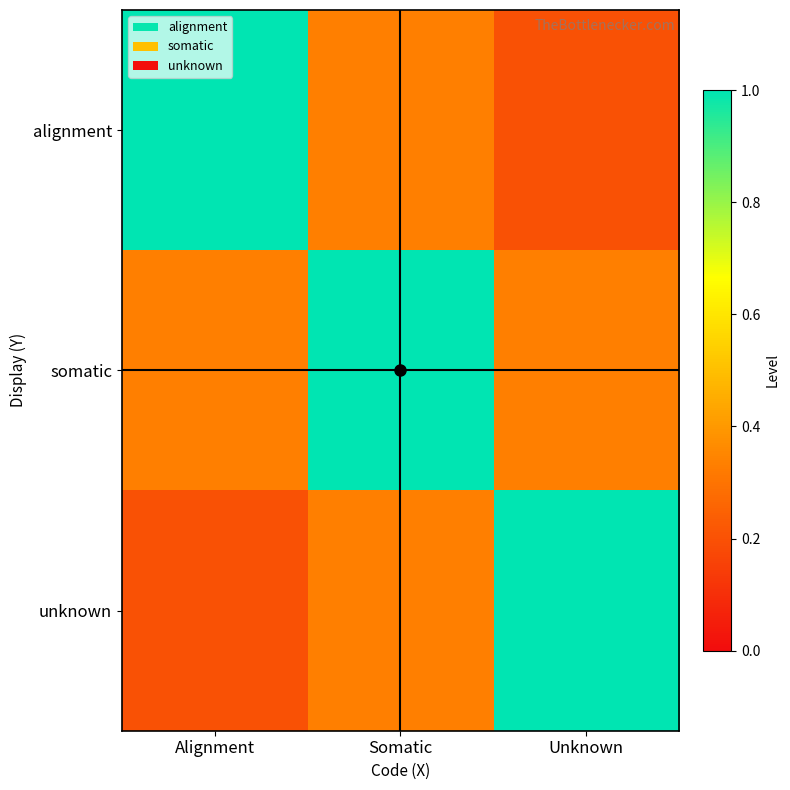

Rank the series by their maximum value, from lowest to highest.

alignment, somatic, unknown